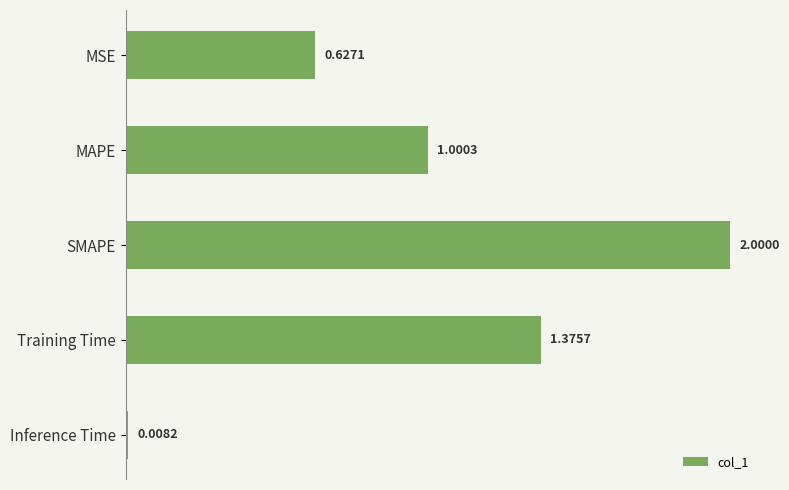

Between MAPE and Inference Time, which is larger?

MAPE